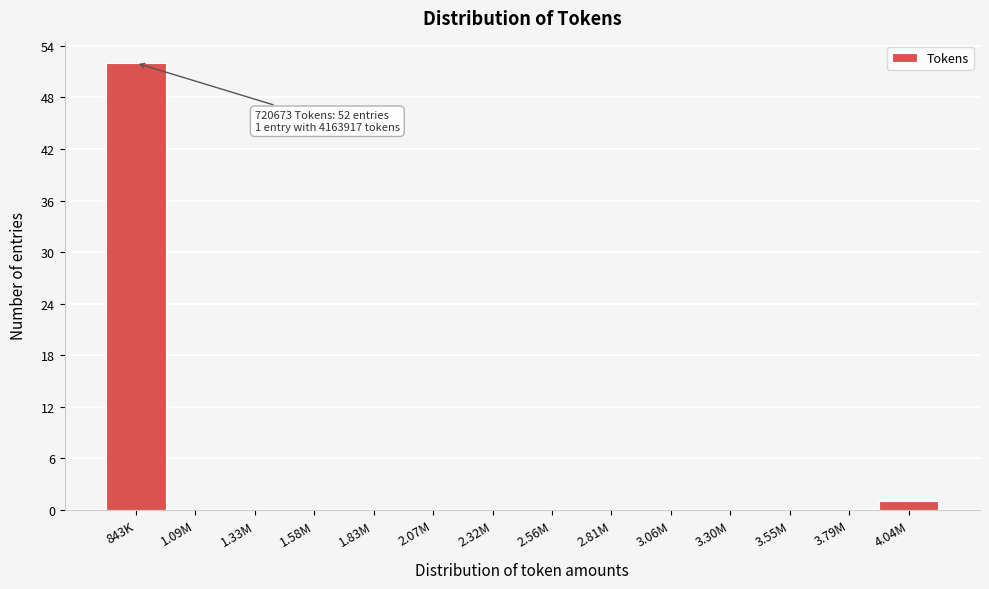

Reading right to left, list all the values displayed in this chart.

4.04M=1	3.79M=0	3.55M=0	3.30M=0	3.06M=0	2.81M=0	2.56M=0	2.32M=0	2.07M=0	1.83M=0	1.58M=0	1.33M=0	1.09M=0	843K=52